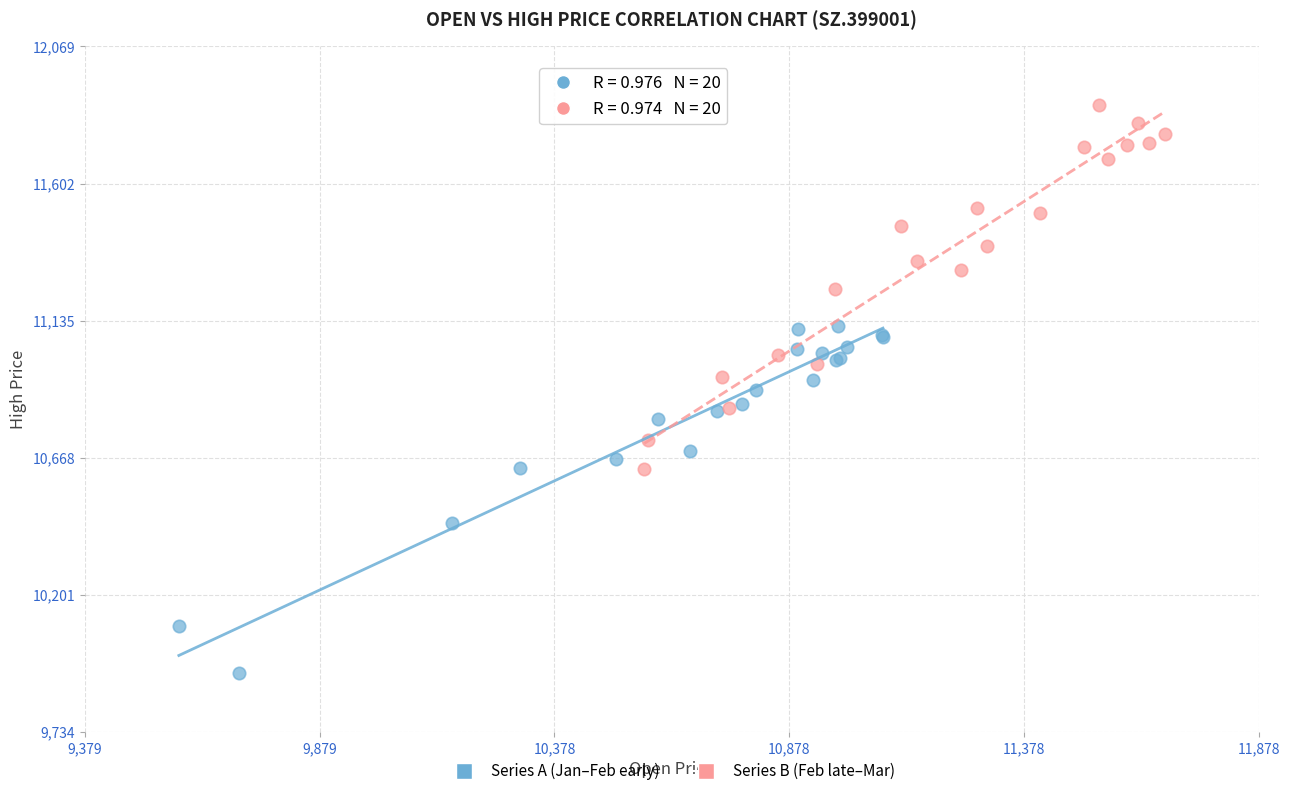

Which series reaches the minimum Y coordinate?

Series A (Jan–Feb early)